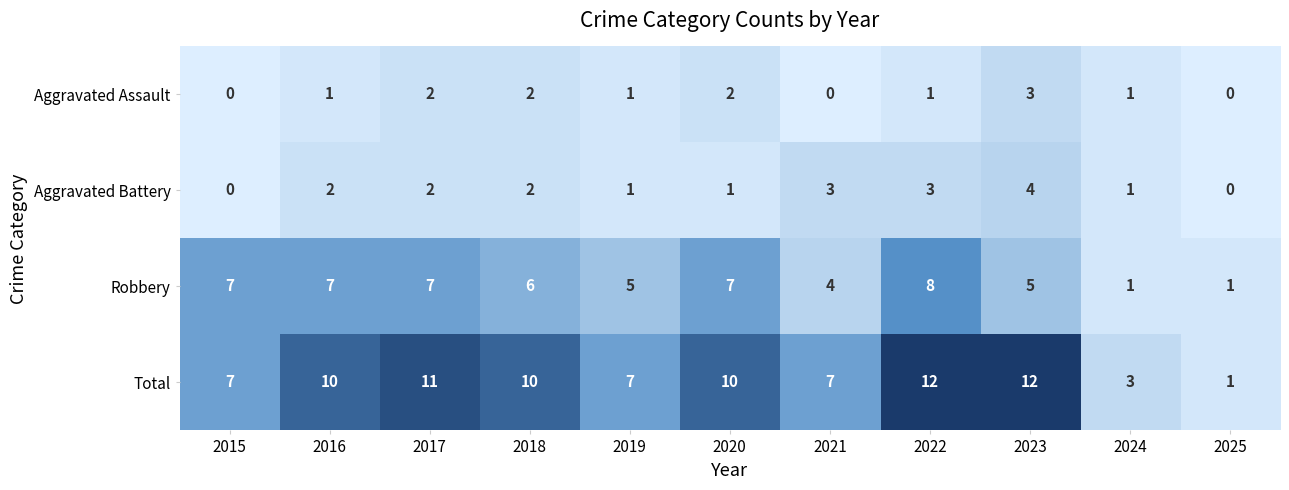

Is the value of Total at 2022 greater than the value of Aggravated Battery at 2025?

Yes